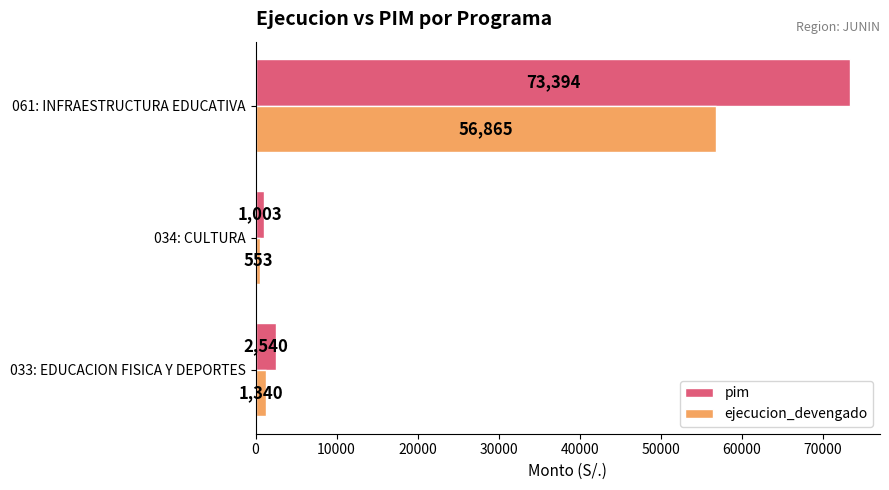

What is the average value of the ejecucion_devengado series?

19586